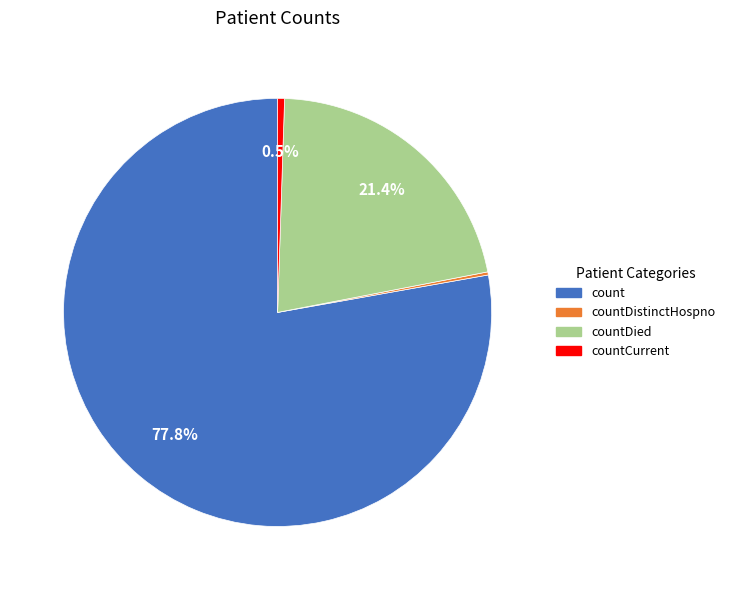

Does any single category account for the majority?

Yes